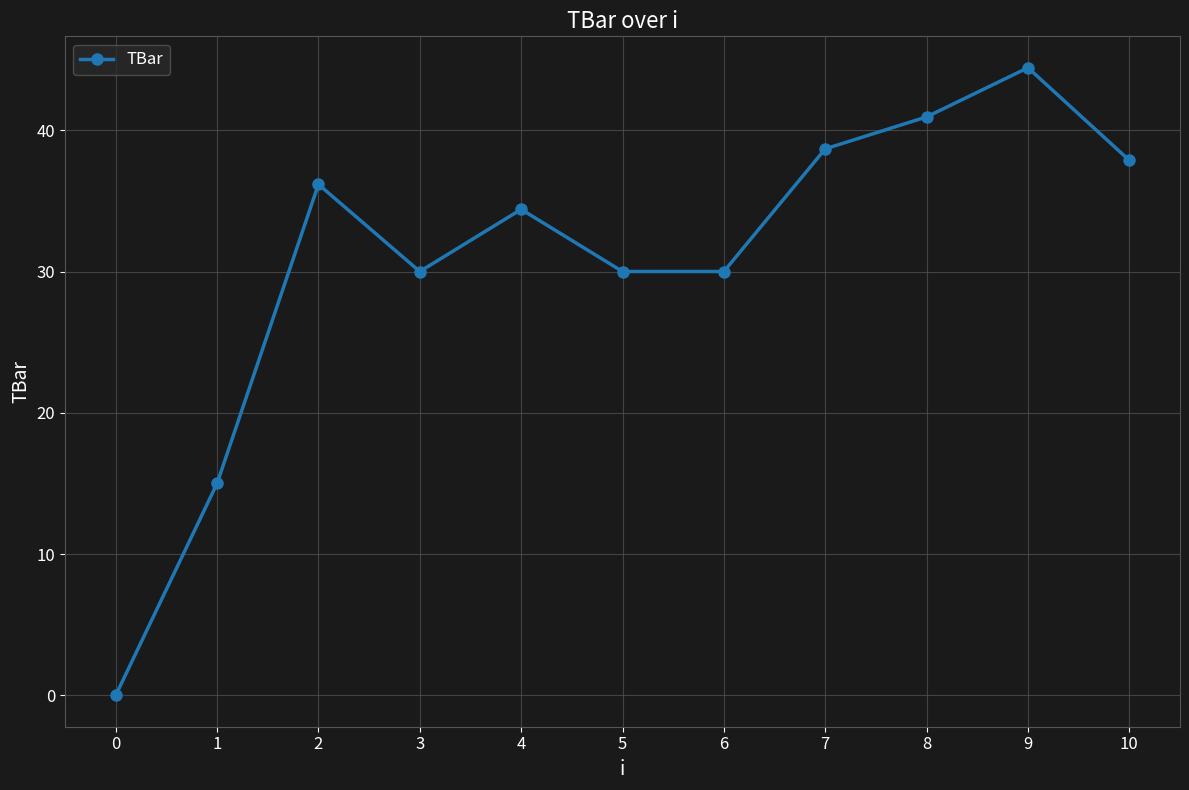

What is the difference between the maximum and minimum values?

44.4